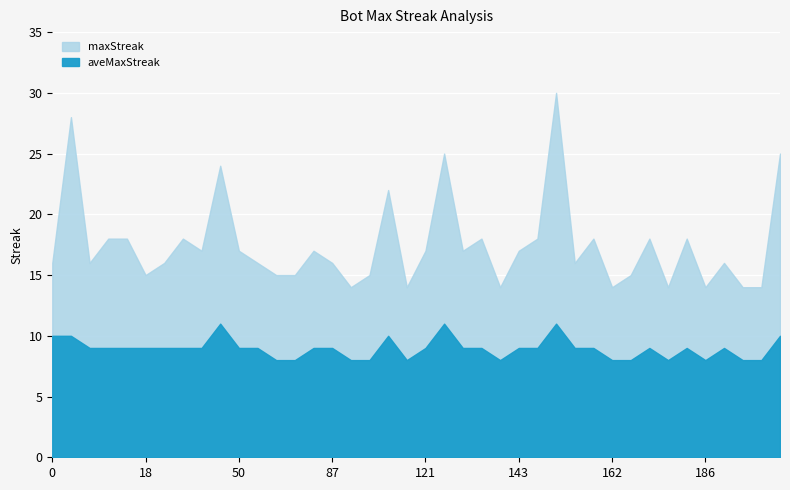

True or false: maxStreak has a value of 4 at 181.

False